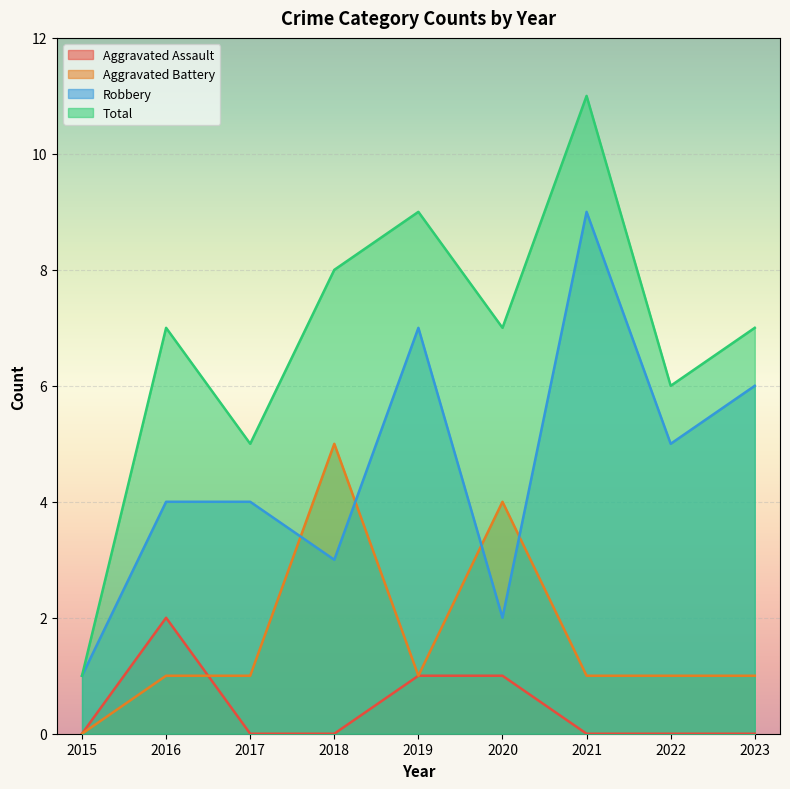

What is the sum of all Total values?

61